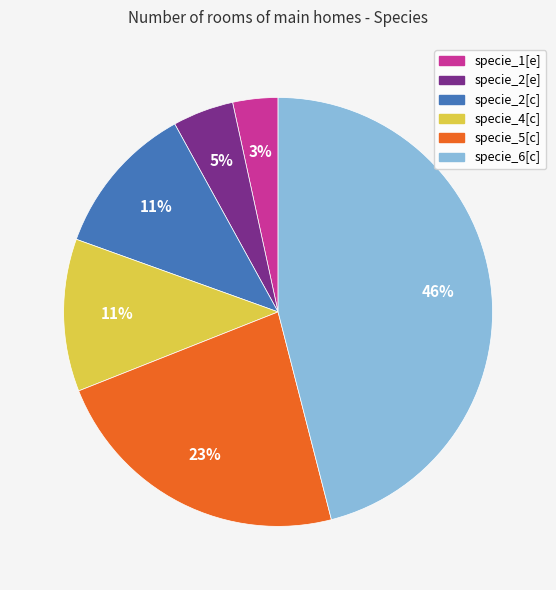

What is the smallest slice in the pie chart?

specie_1[e]